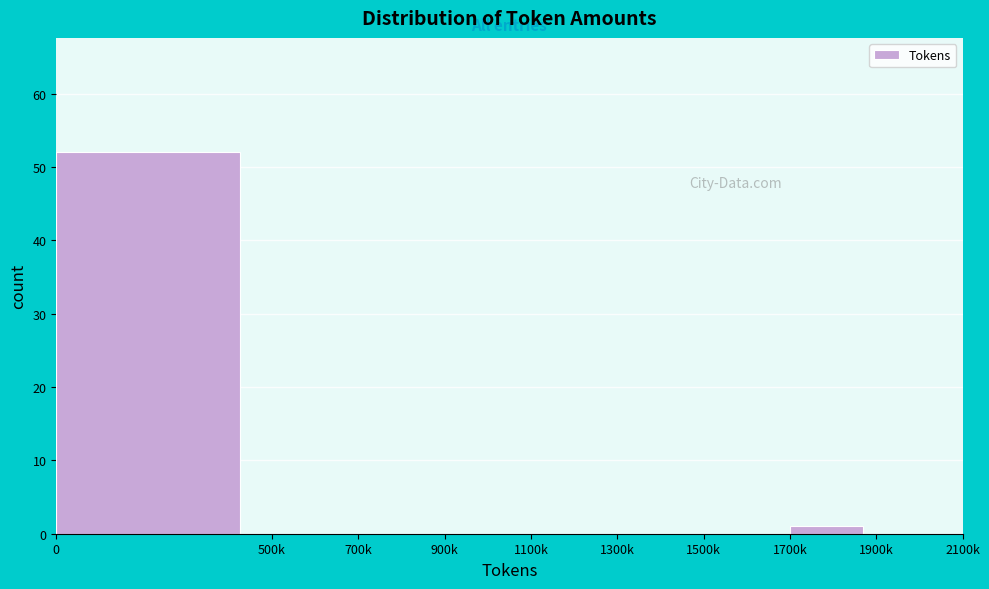

Reading left to right, extract all data points from this chart.

0=52	500k=0	700k=0	900k=0	1100k=0	1300k=0	1500k=0	1700k=1	1900k=0